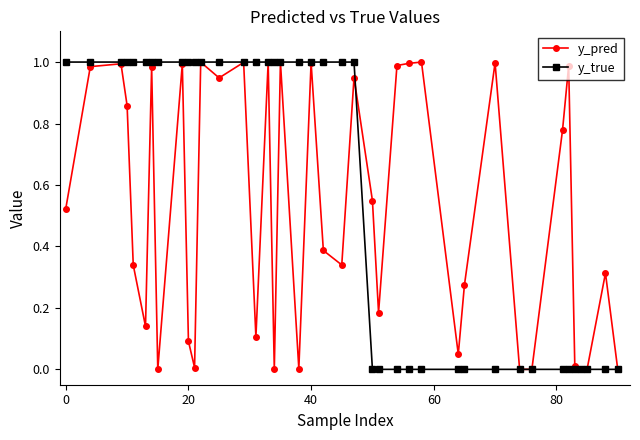

True or false: y_pred has more than 1 interior local peaks.

True